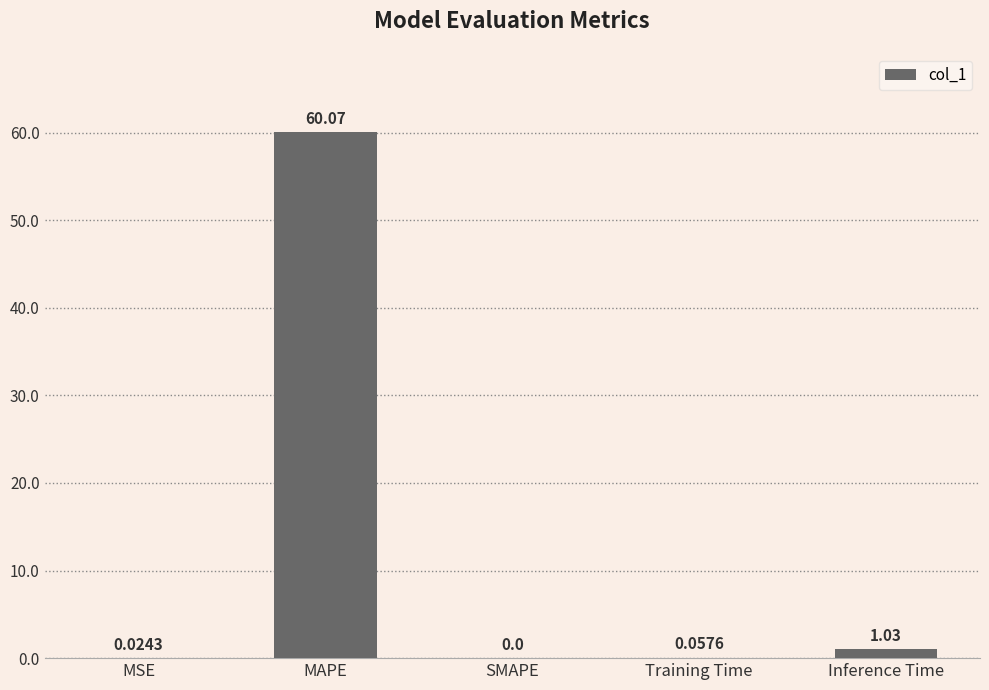

What is the change in value from MAPE to SMAPE?

-60.1